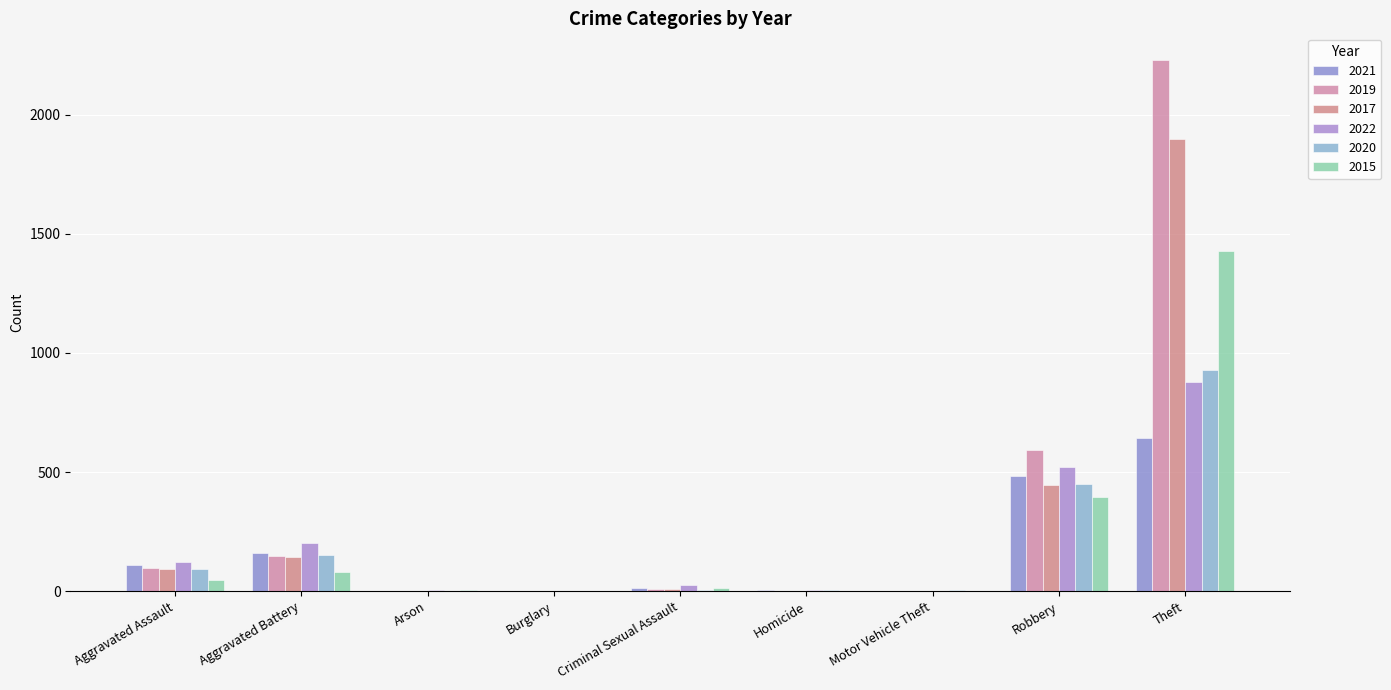

How many categories are shown in the chart?

9